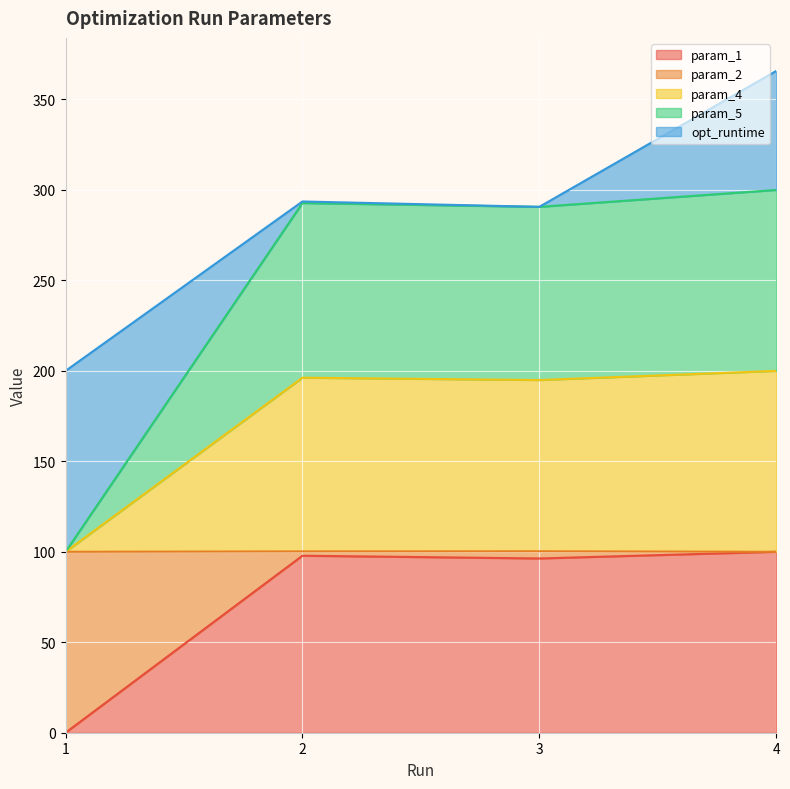

Where is param_1 nearest to the value 50?

3